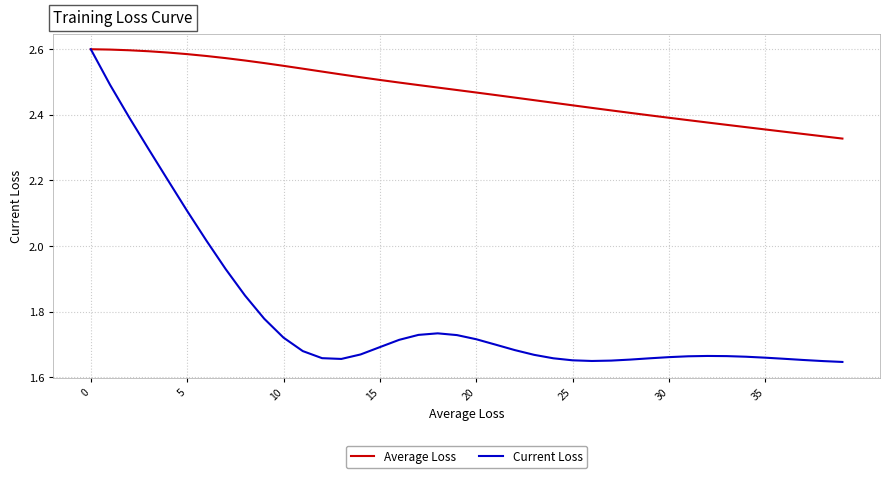

Which series has the largest total across all categories?

Average Loss